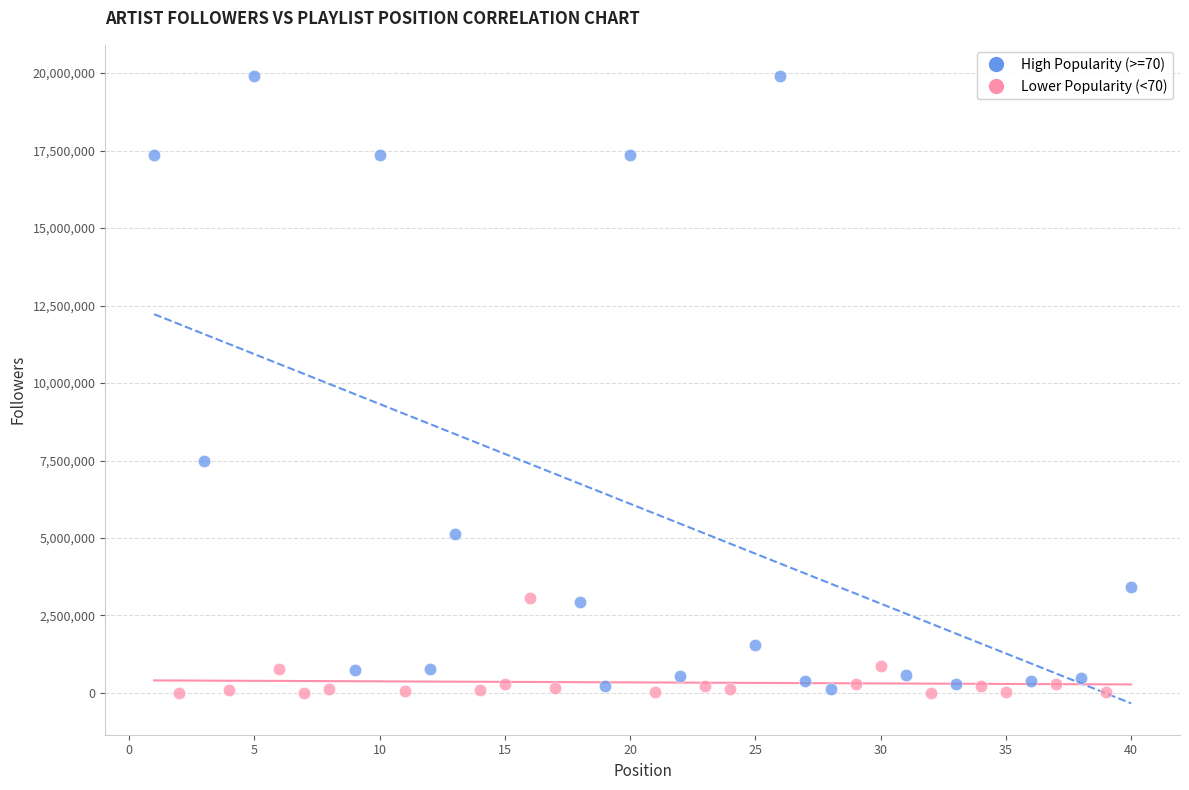

Which series has the largest Y range (max minus min)?

High Popularity (>=70)